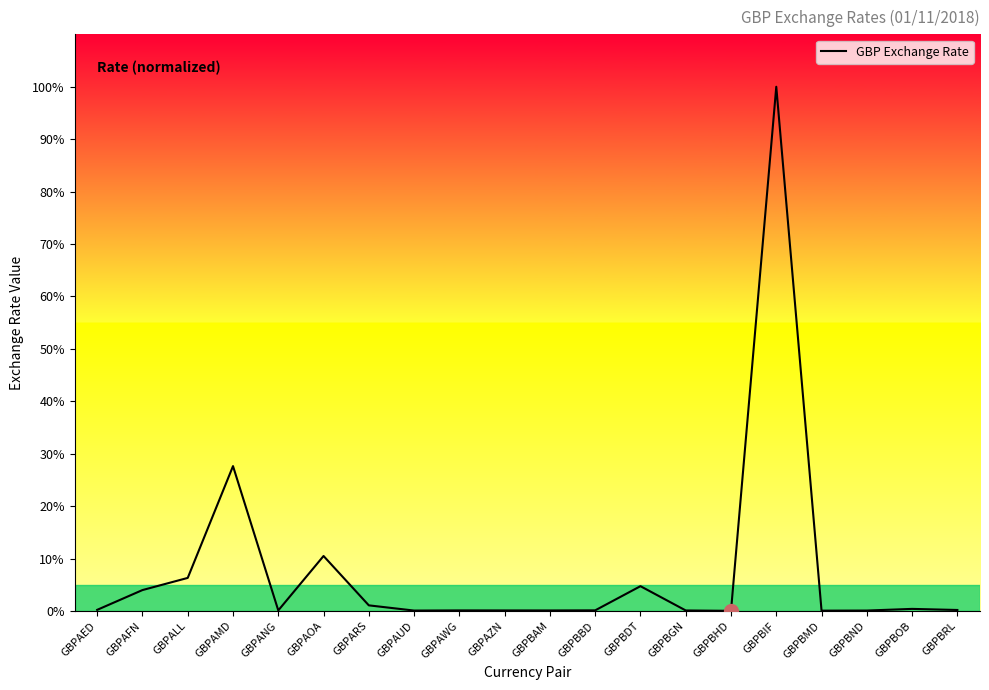

Read the value at GBPBND.

0.1